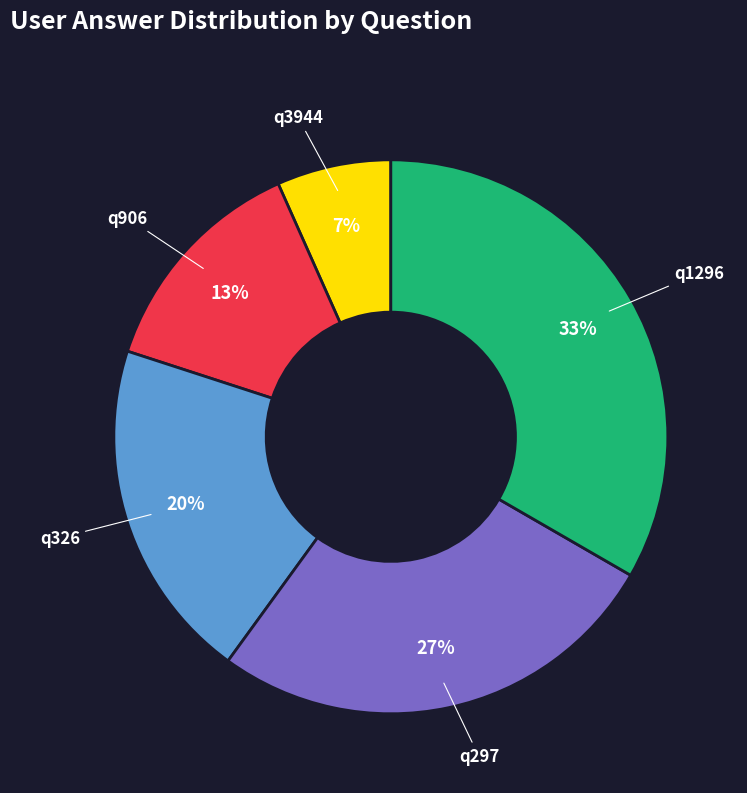

Rank the categories by value from lowest to highest.

q3944, q906, q326, q297, q1296